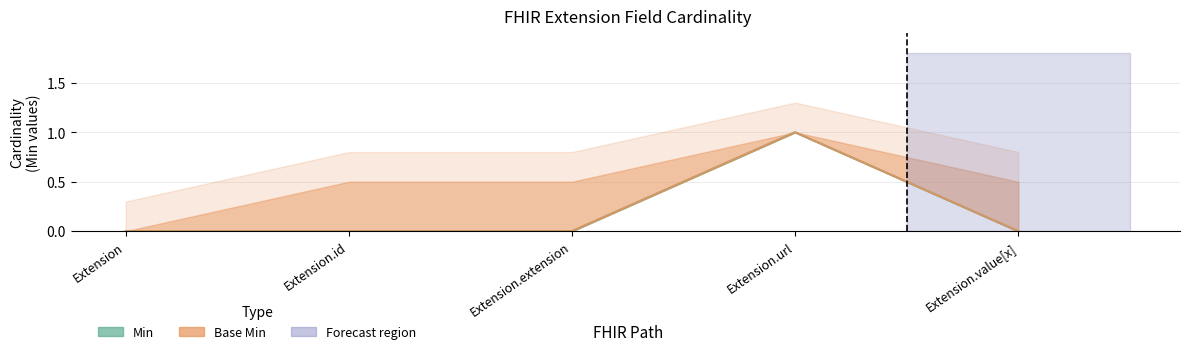

At which label is Min closest to 0?

Extension